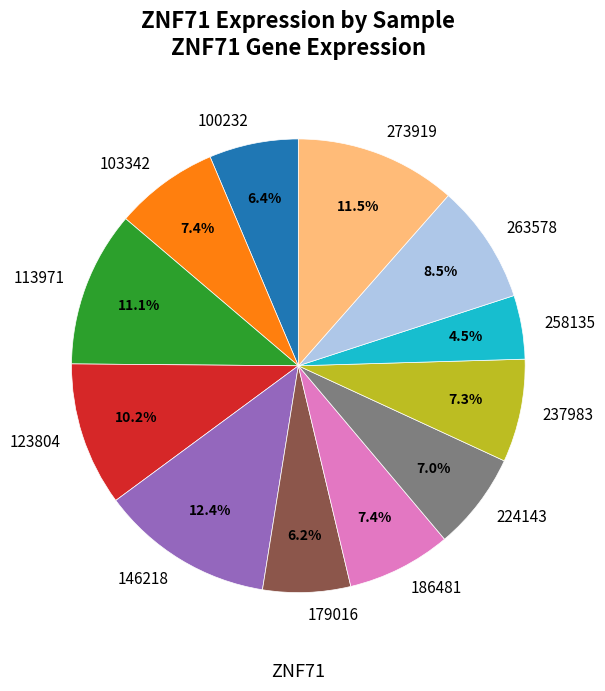

Which slice is the smallest?

258135